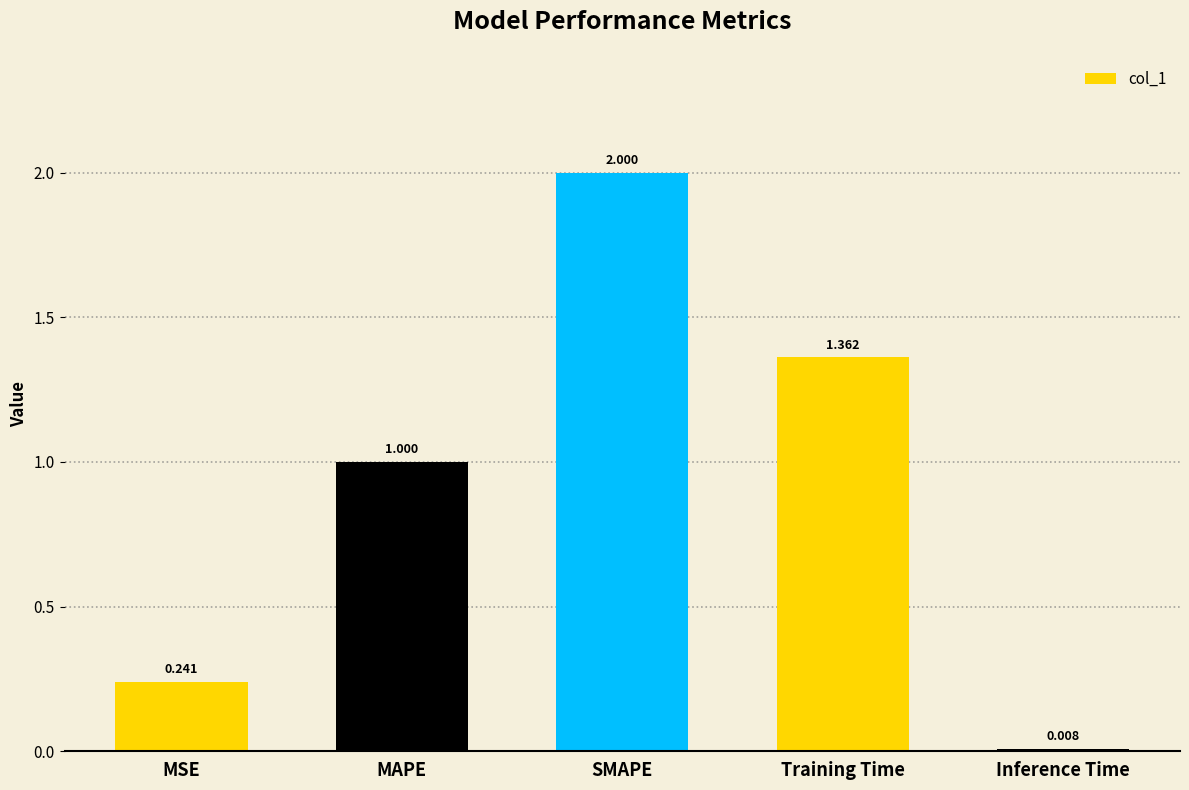

Which category has the highest value across all series?

SMAPE